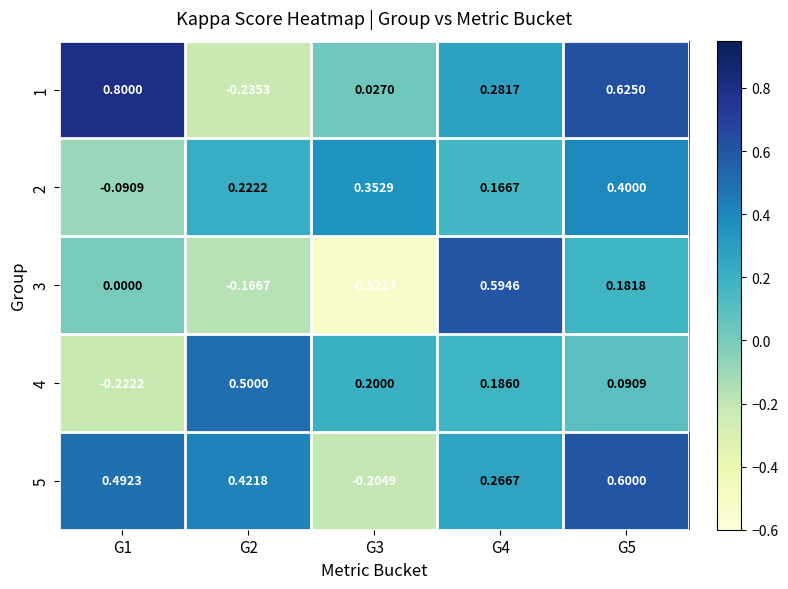

Is the value of 4 at G4 greater than the value of 5 at G5?

No